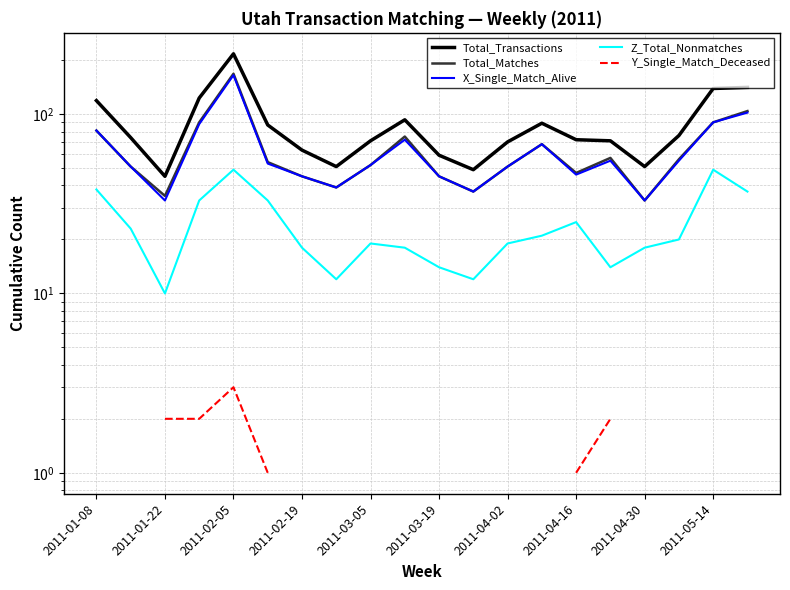

The value of Total_Transactions at 2011-04-02 is 16.1. True or false?

False